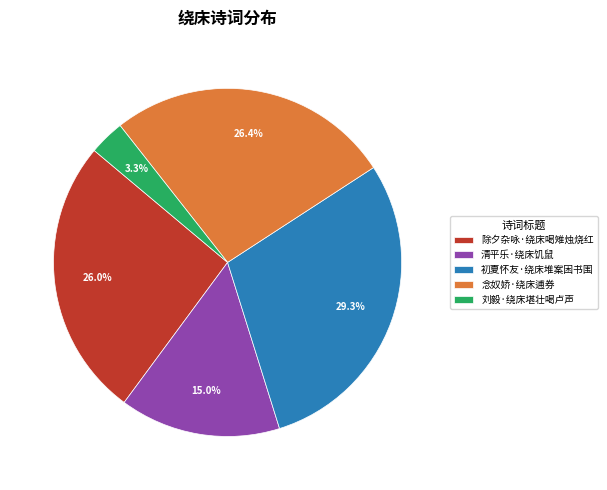

Does any single category account for the majority?

No